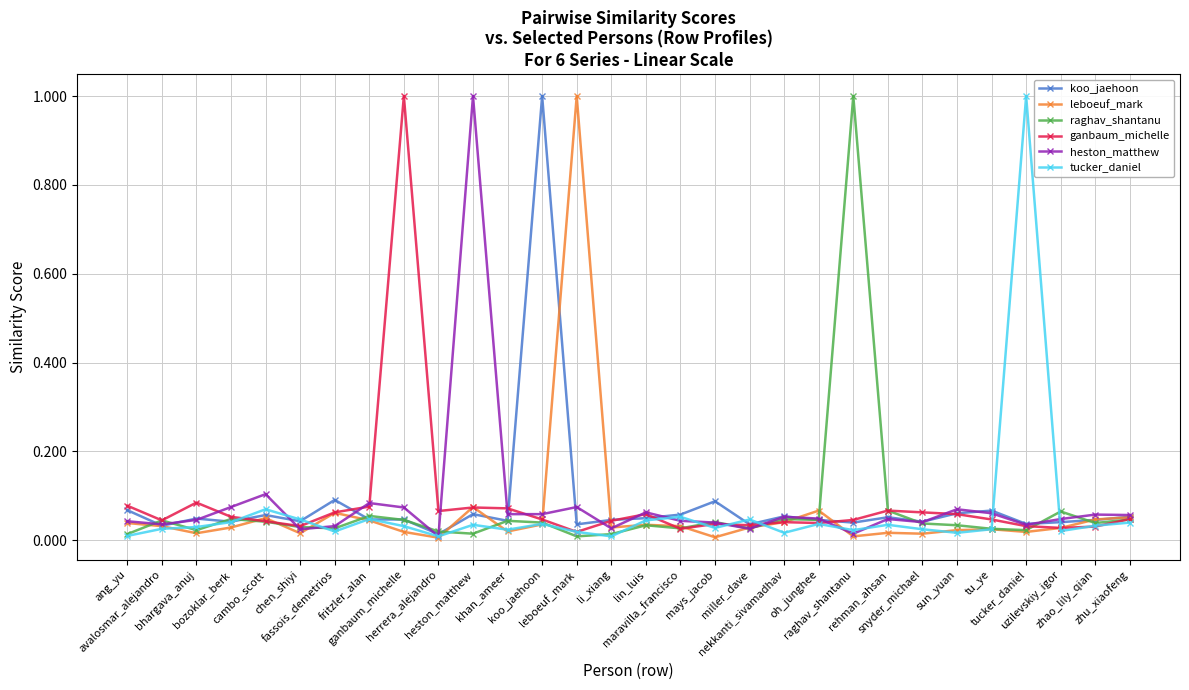

At which category is the sum across all series the highest?

heston_matthew